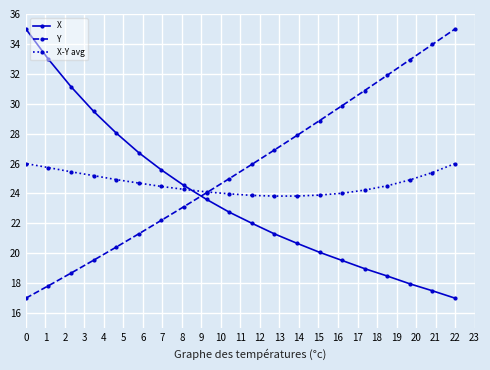

What is the minimum value for Y?

17.0